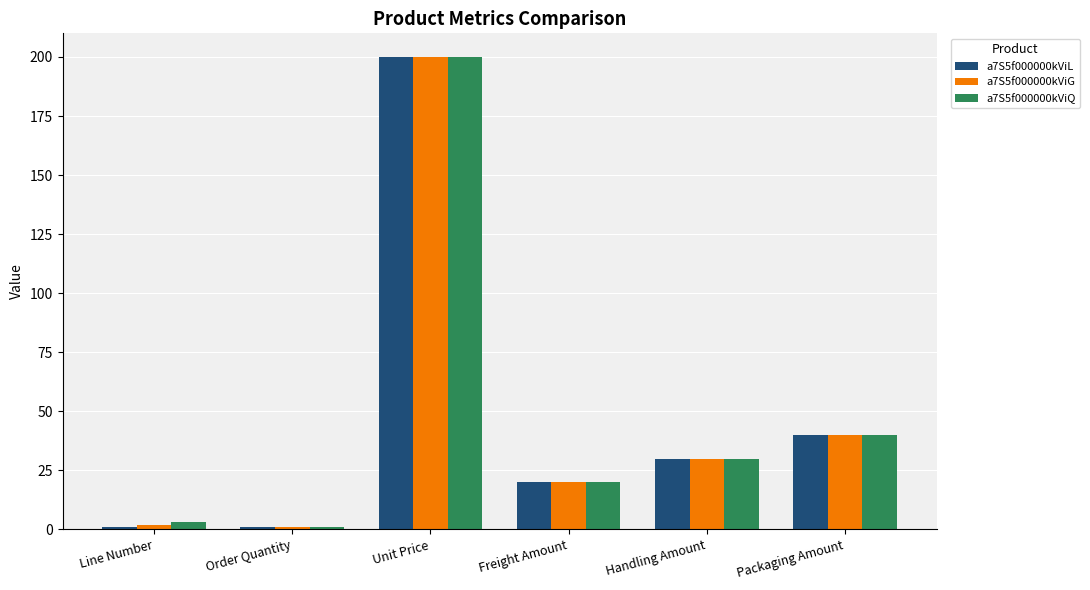

At which category is the sum across all series the highest?

Unit Price